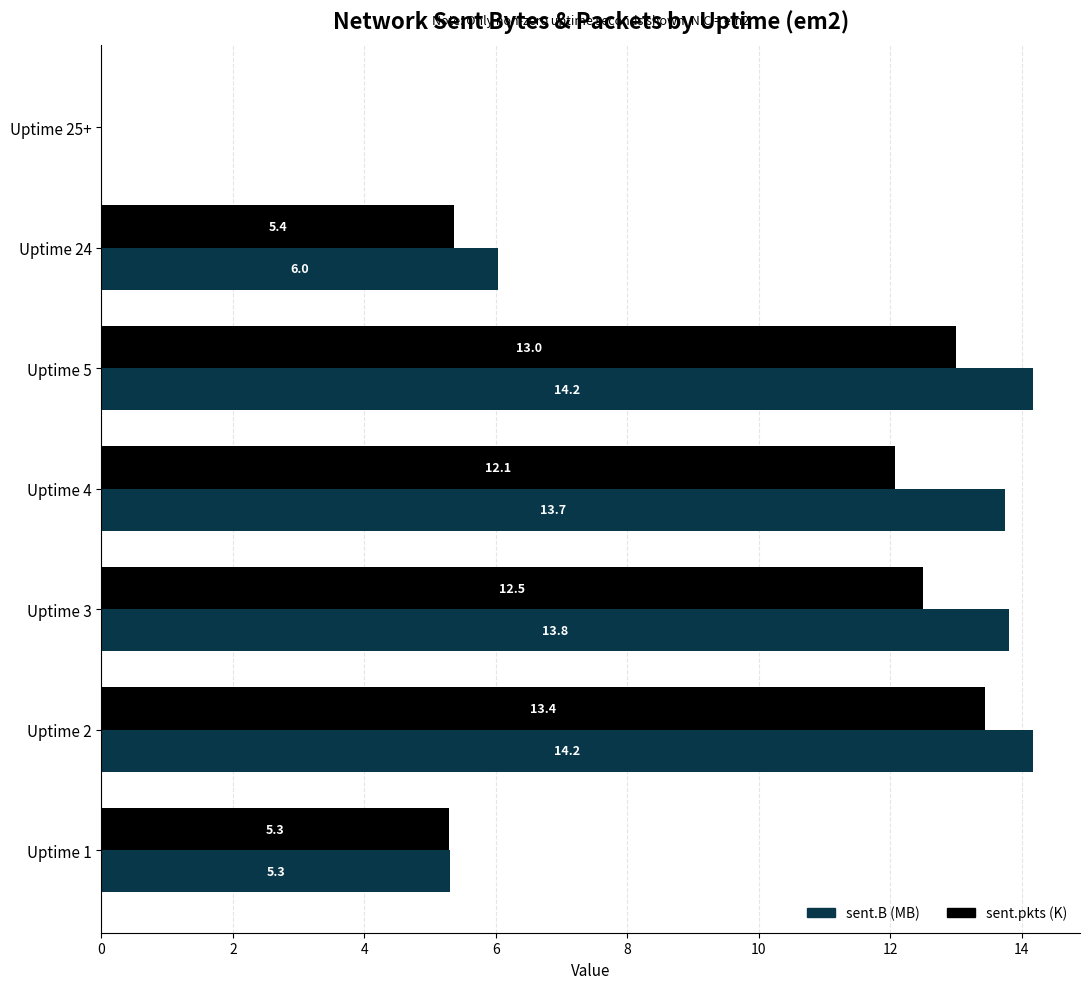

Where is sent.pkts (K) nearest to the value 6?

Uptime 24